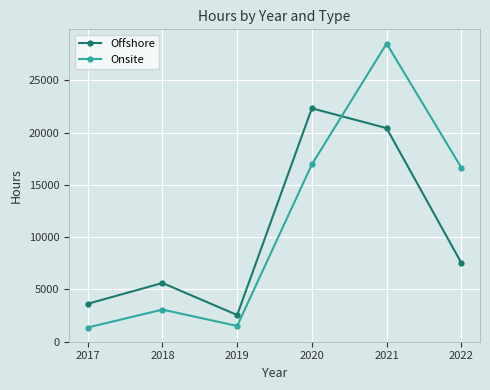

What is the difference between the maximum and minimum values in the Onsite series?

27194.5